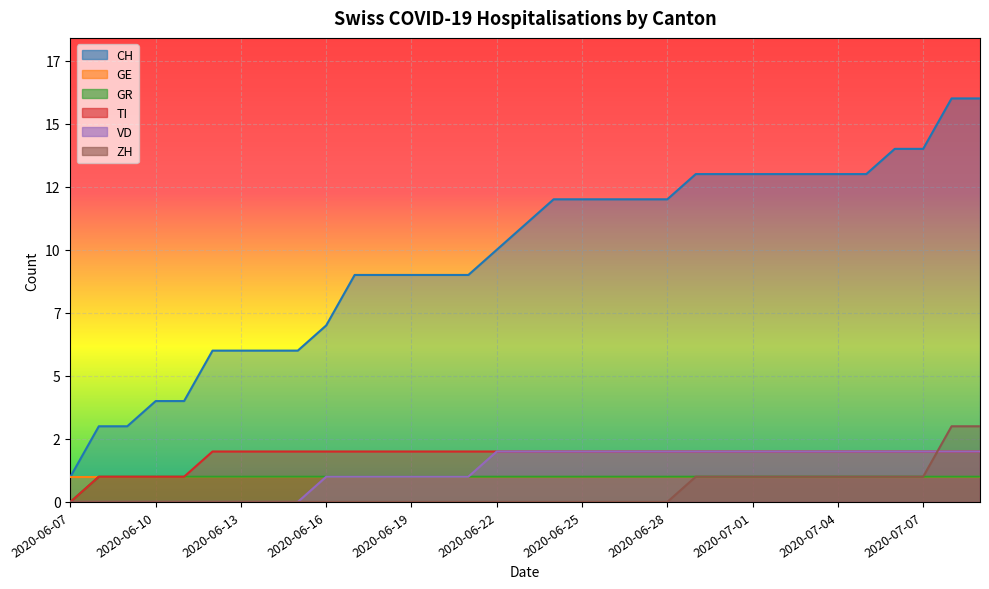

How many GR values are between 1 and 2?

32